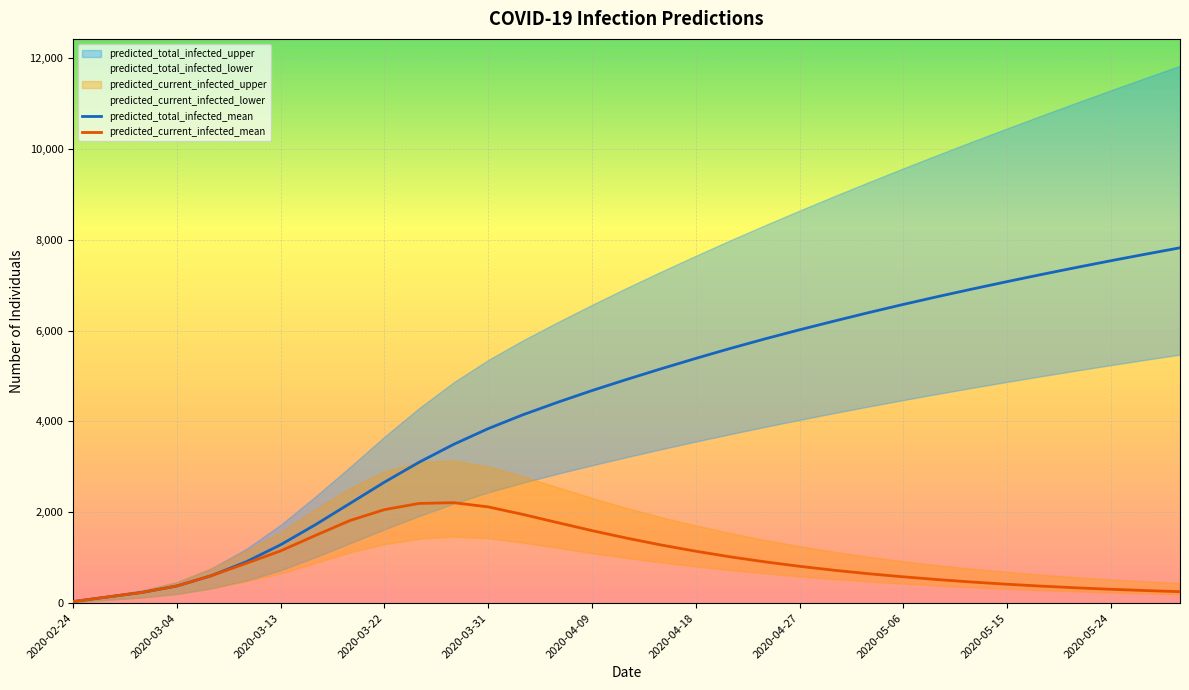

What is the difference between the second highest and minimum values in the predicted_current_infected_lower series?

1411